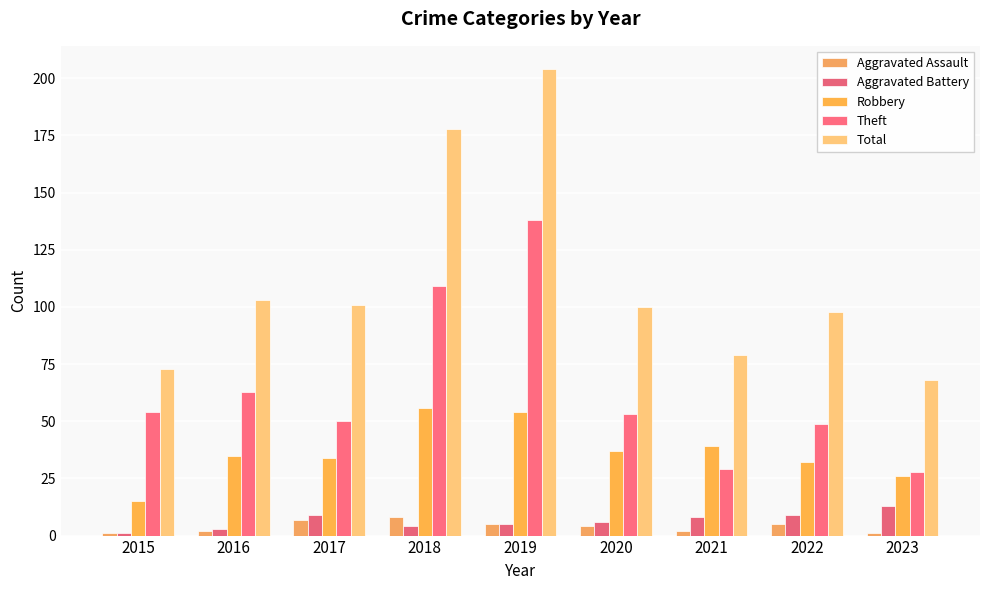

What is the highest value of the Theft series?

138